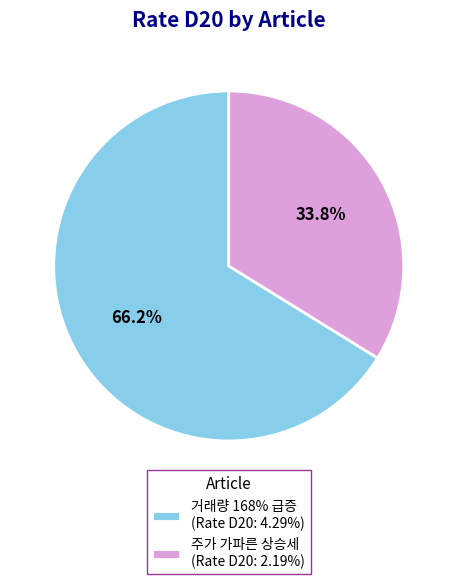

Does any single category account for the majority?

Yes